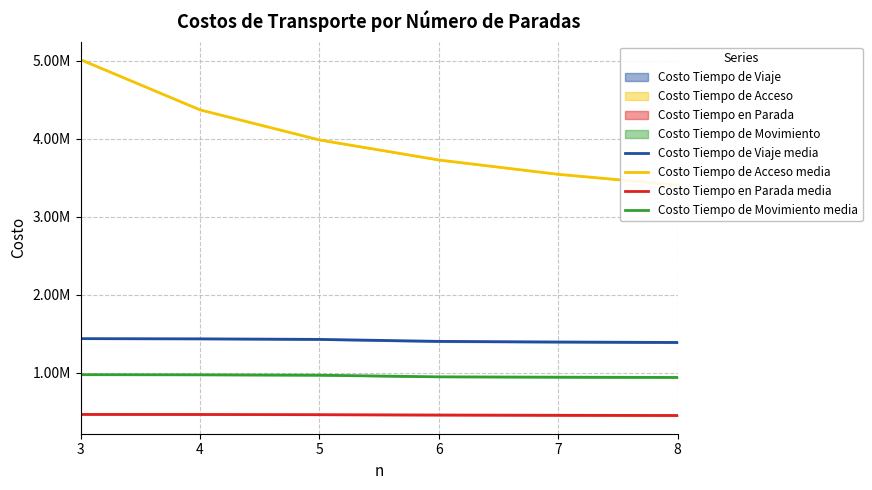

Reading left to right, what are all the values shown in this chart?

Costo Tiempo de Viaje (media): 3=1434539.8	4=1431871.8	5=1424765.0	6=1399449.7	7=1391379.8	8=1385455.2
Costo Tiempo de Acceso (media): 3=5012676.4	4=4369286.3	5=3983338.0	6=3726181.8	7=3542508.9	8=3404807.7
Costo Tiempo en Parada (media): 3=462411.3	4=461787.1	5=459282.6	6=454888.6	7=451303.1	8=448724.6
Costo Tiempo de Movimiento (media): 3=972128.5	4=970084.7	5=965482.4	6=944561.1	7=940076.6	8=936730.6